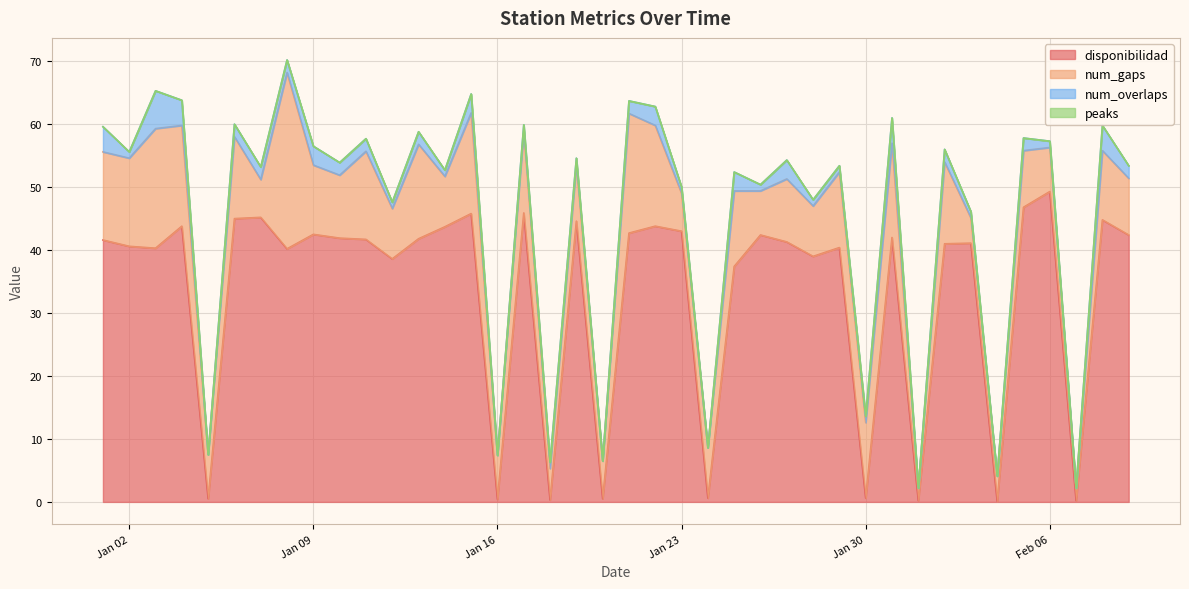

Reading right to left, list all the values displayed in this chart.

disponibilidad: 42.4	44.8	0.2	49.3	46.8	0.1	41.1	41.0	0.2	42.0	0.6	40.4	39.0	41.3	42.4	37.4	0.6	43.0	43.8	42.7	0.5	44.6	0.3	45.9	0.4	45.8	43.7	41.8	38.6	41.7	41.9	42.5	40.2	45.2	45.0	0.5	43.8	40.3	40.6	41.6
num_gaps: 9.0	11.0	2.0	7.0	9.0	4.0	4.0	13.0	2.0	15.0	12.0	12.0	8.0	10.0	7.0	12.0	8.0	6.0	16.0	19.0	6.0	9.0	5.0	13.0	7.0	16.0	8.0	15.0	8.0	14.0	10.0	11.0	28.0	6.0	13.0	7.0	16.0	19.0	14.0	14.0
num_overlaps: 2.0	4.0	0.0	1.0	2.0	0.0	1.0	2.0	0.0	4.0	1.0	1.0	1.0	3.0	1.0	3.0	0.0	1.0	3.0	2.0	0.0	1.0	1.0	1.0	0.0	3.0	1.0	2.0	1.0	2.0	2.0	3.0	2.0	2.0	2.0	0.0	4.0	6.0	1.0	4.0
peaks: 0.0	0.0	0.0	0.0	0.0	0.0	0.0	0.0	0.0	0.0	0.0	0.0	0.0	0.0	0.0	0.0	0.0	0.0	0.0	0.0	0.0	0.0	0.0	0.0	0.0	0.0	0.0	0.0	0.0	0.0	0.0	0.0	0.0	0.0	0.0	0.0	0.0	0.0	0.0	0.0